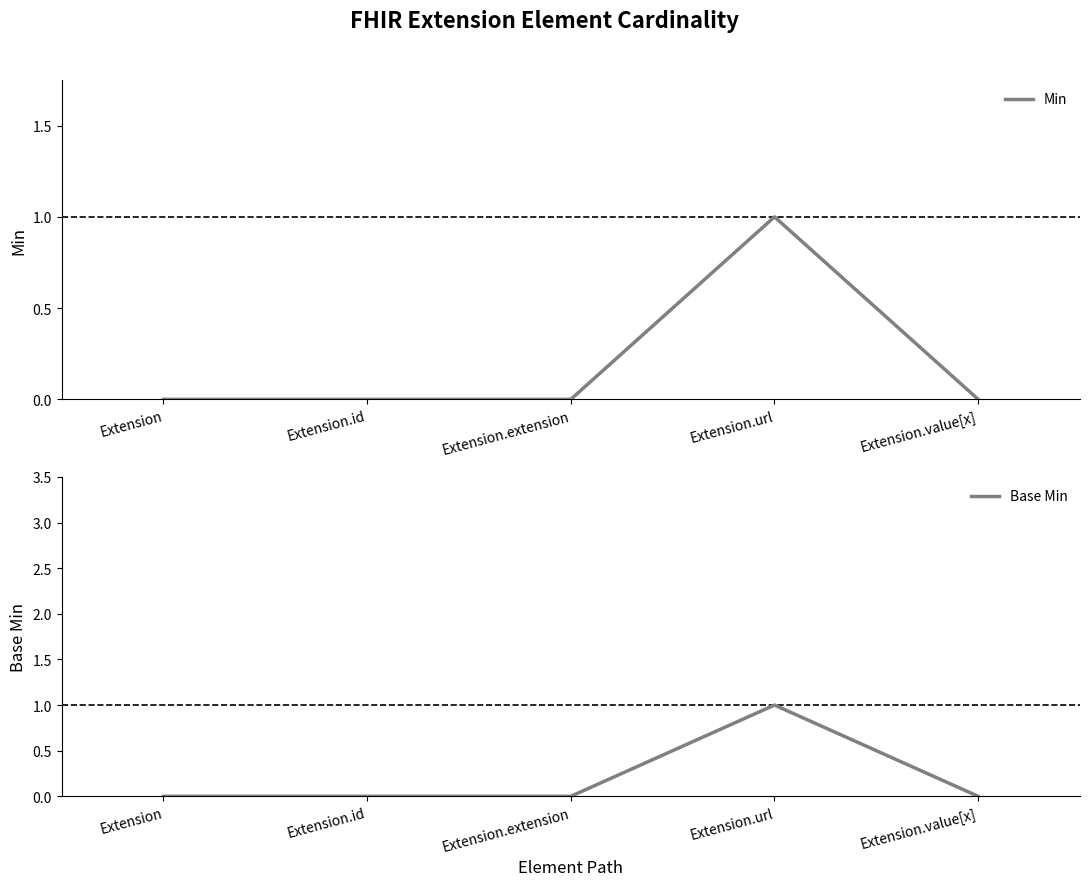

How many distinct data groups are displayed?

2